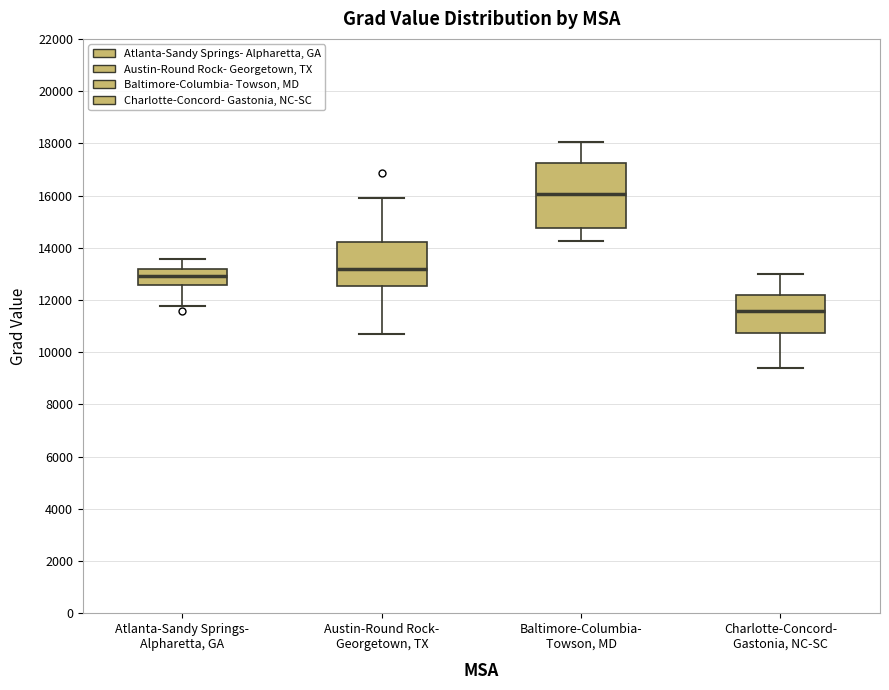

Reading left to right, read every box against the y-axis: the position of its median line, the range the box covers, and the ends of its whiskers. The values are not printed on the chart, so give them approximately, as read against the axis.

Atlanta-Sandy Springs- Alpharetta, GA: median 13000, box 12600 to 13200, whiskers 11800 to 13600
Austin-Round Rock- Georgetown, TX: median 13200, box 12600 to 14200, whiskers 10600 to 15800
Baltimore-Columbia- Towson, MD: median 16000, box 14800 to 17200, whiskers 14200 to 18000
Charlotte-Concord- Gastonia, NC-SC: median 11600, box 10800 to 12200, whiskers 9400 to 13000